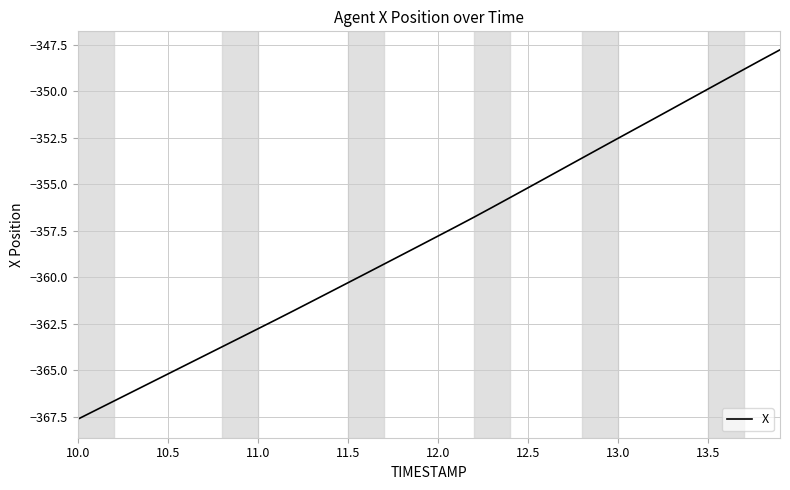

Count the number of data series in this chart.

1